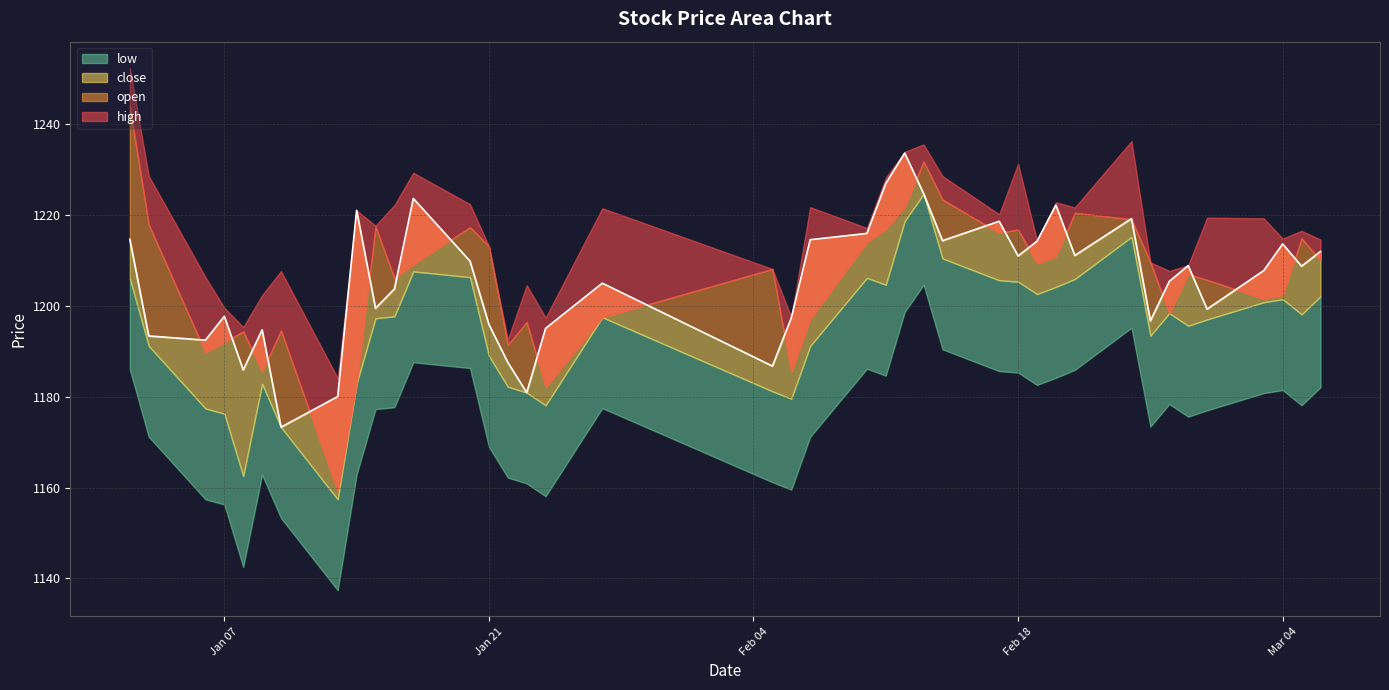

Which has a higher value, 2025-02-21 or 2025-01-17?

2025-02-21